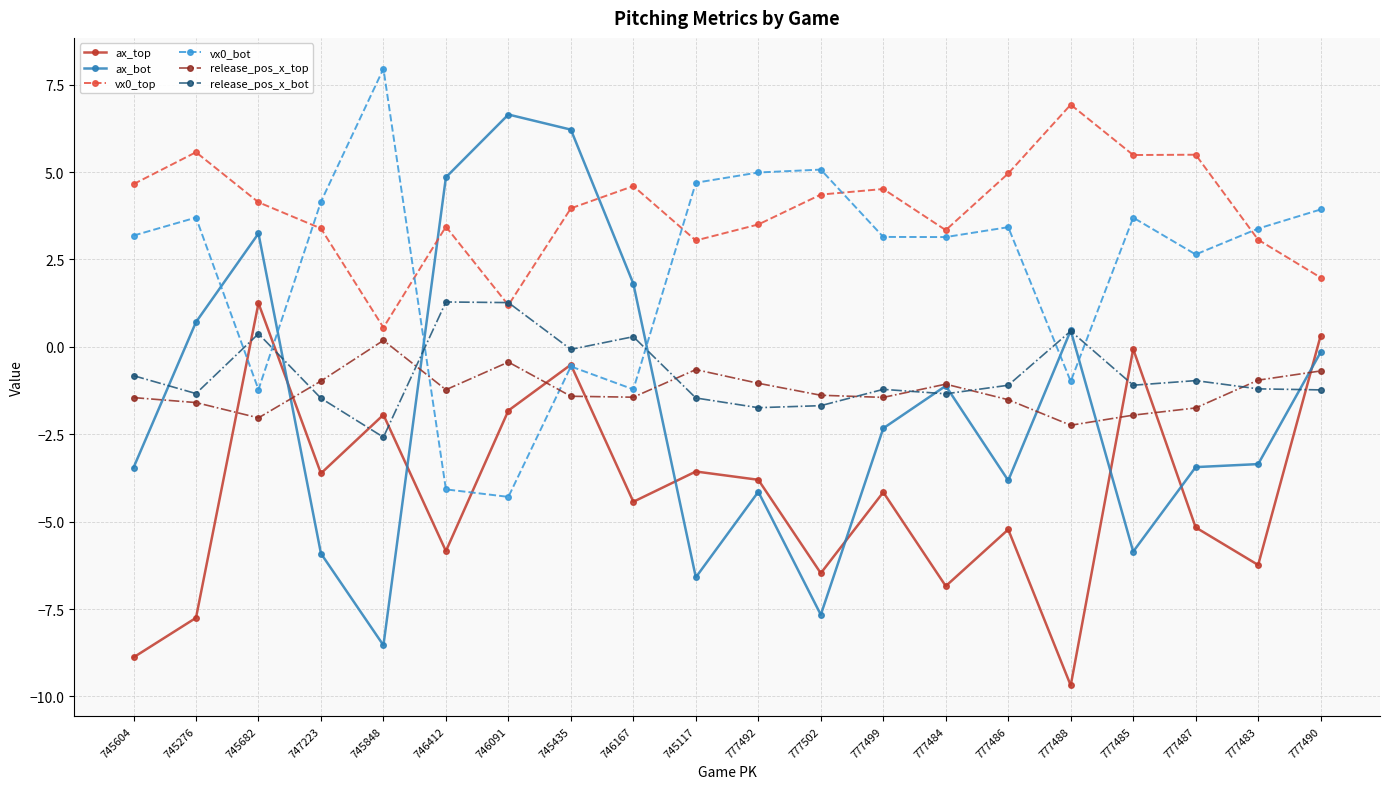

Is it true that ax_bot equals -4.1 at 777492?

True